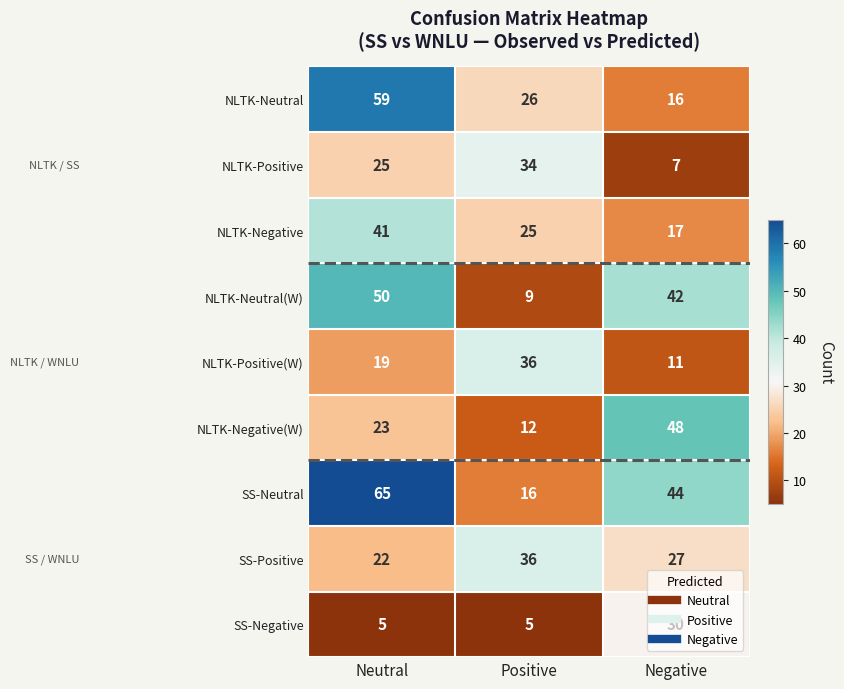

At which category is the sum across all series the highest?

Neutral